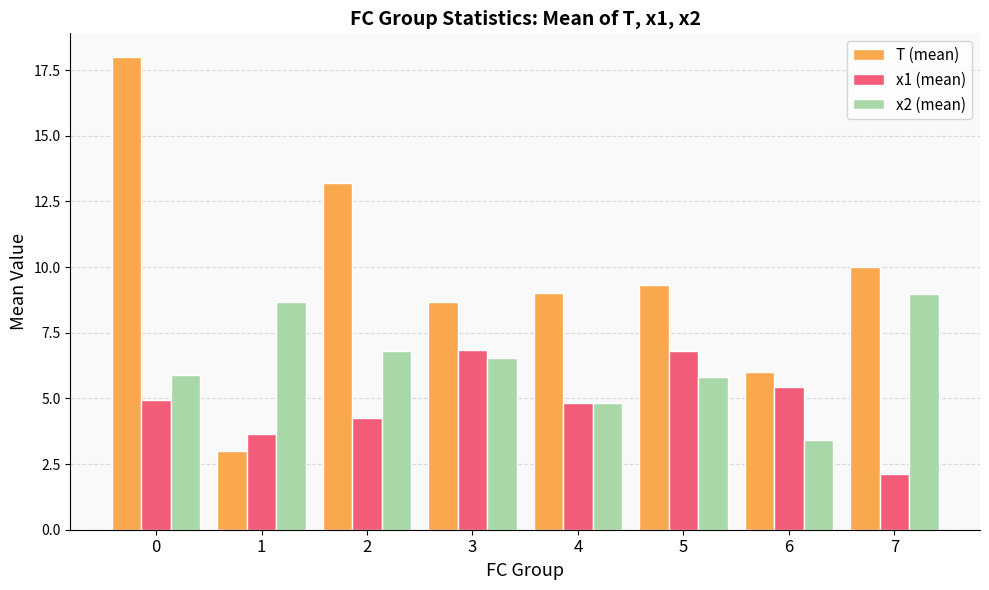

Which series has the largest range (max minus min)?

T (mean)